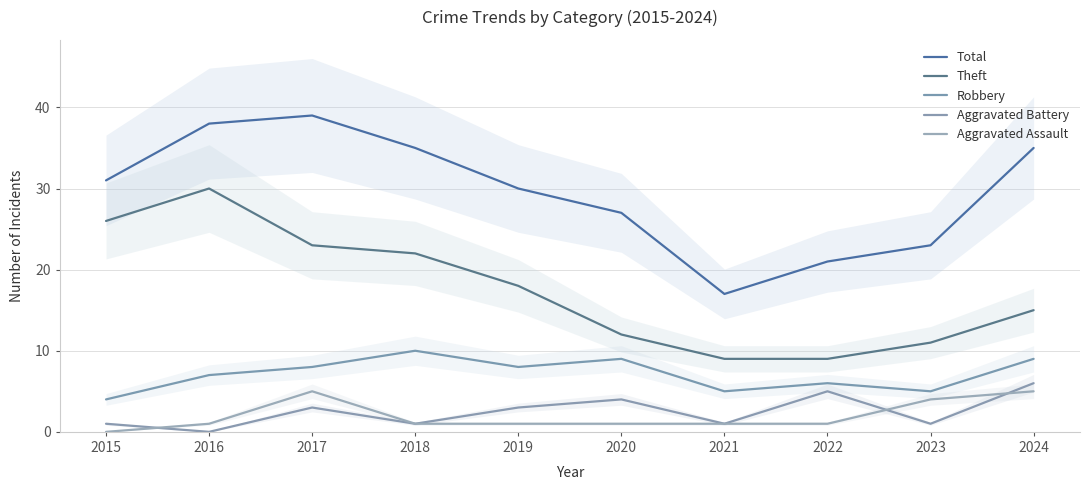

List the labels in order of Total value, largest first.

2017, 2016, 2018, 2024, 2015, 2019, 2020, 2023, 2022, 2021